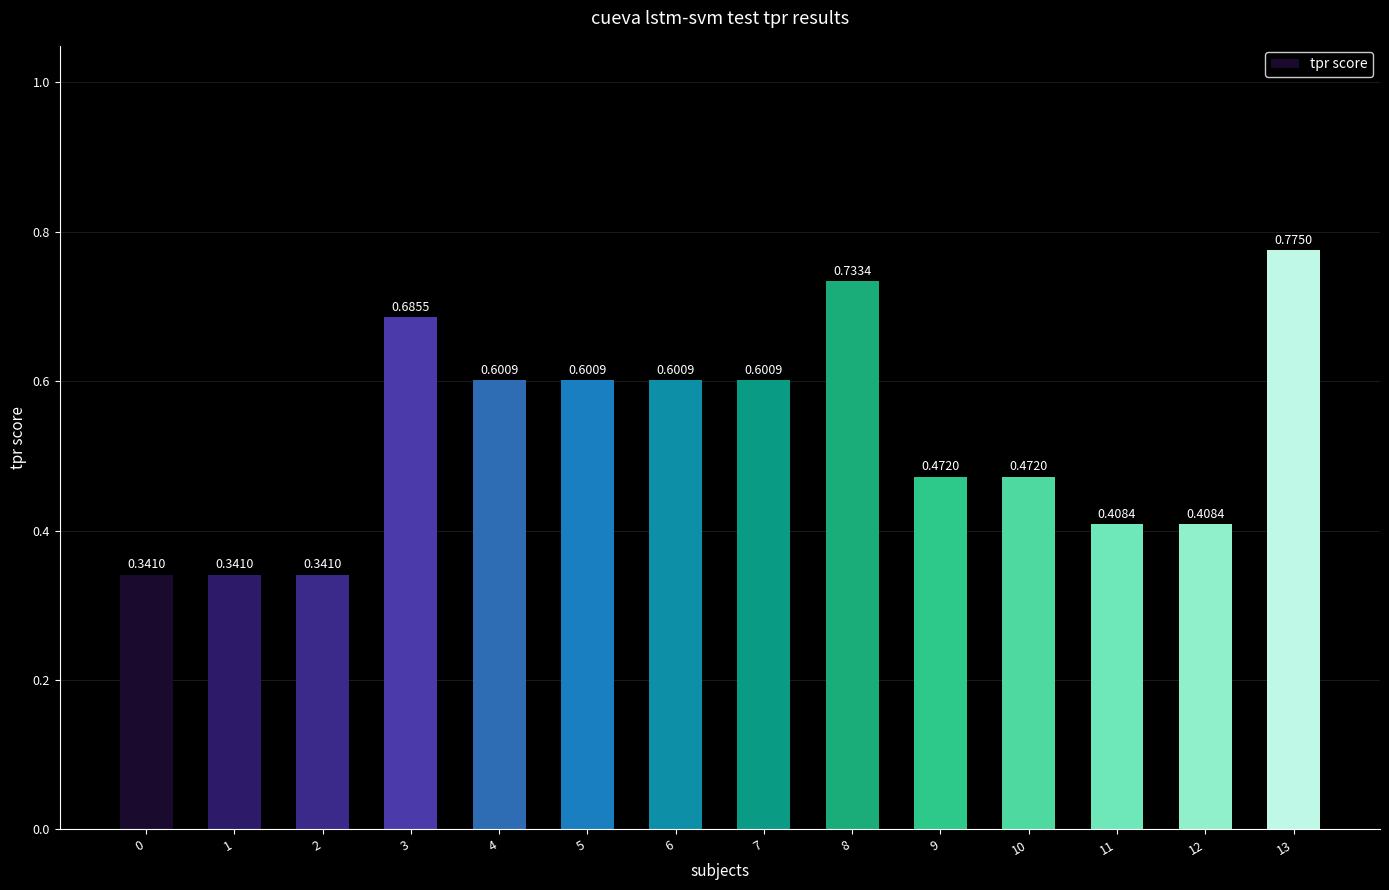

Is it true that the value at 2 is 0.2?

False